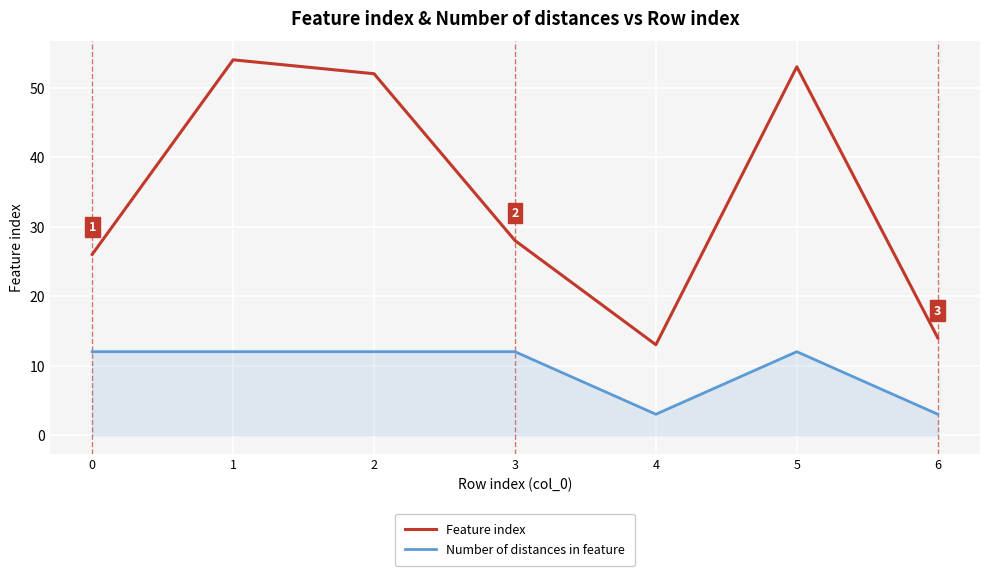

Is it true that Number of distances in feature equals 12 at 1?

True